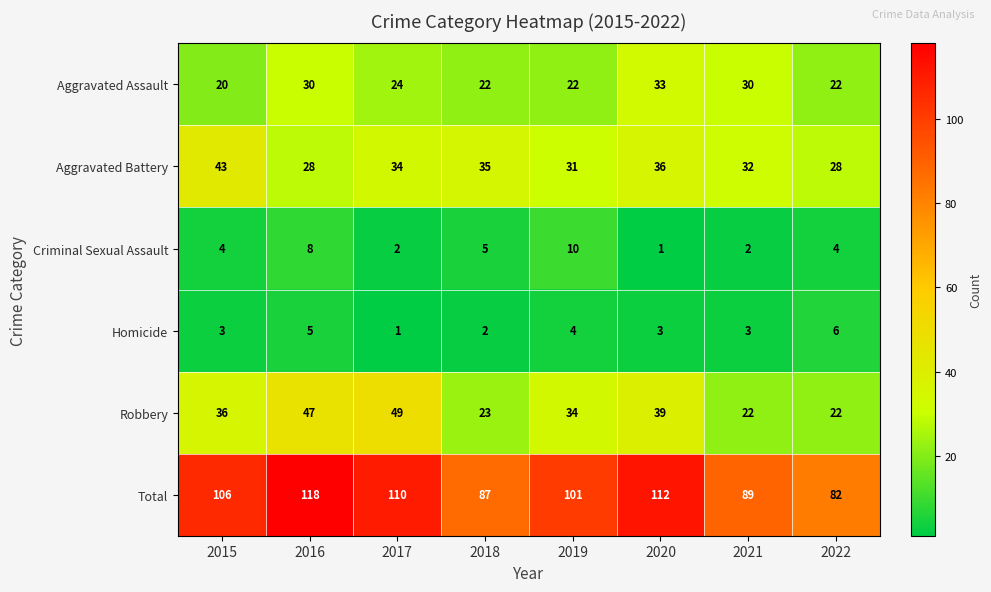

At 2015, list the series in order from largest to smallest.

Total, Aggravated Battery, Robbery, Aggravated Assault, Criminal Sexual Assault, Homicide